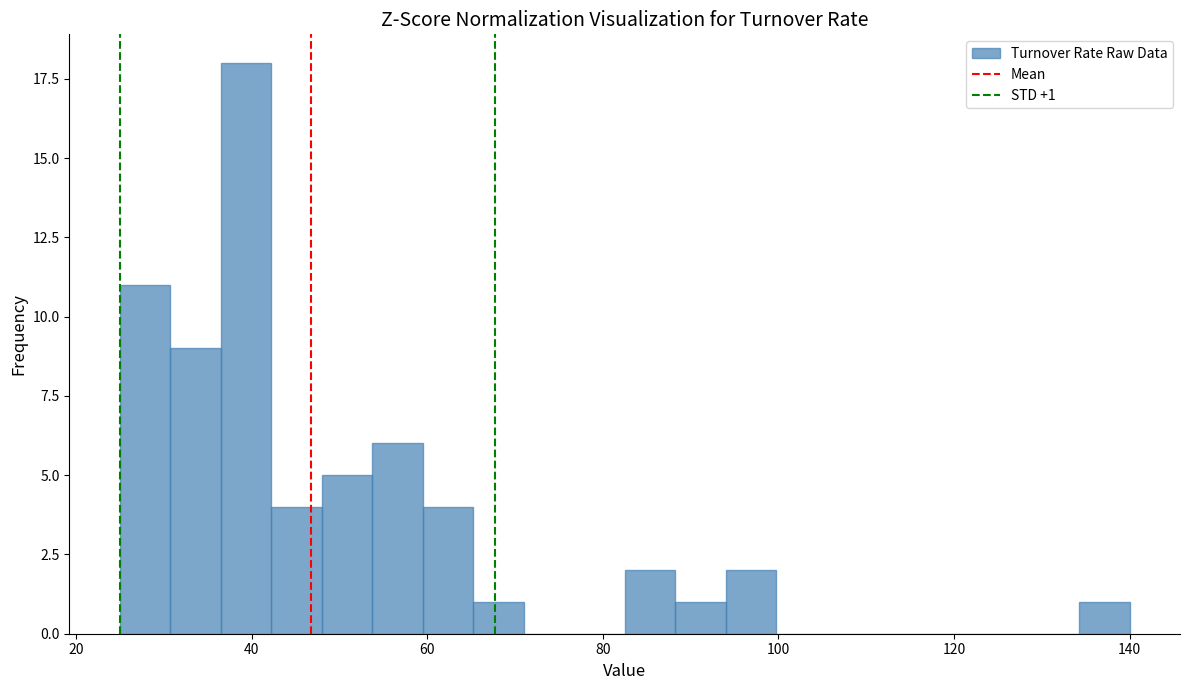

Around what value on the x-axis is the tallest bar? Give the approximate position of its centre, as read against the axis.

40